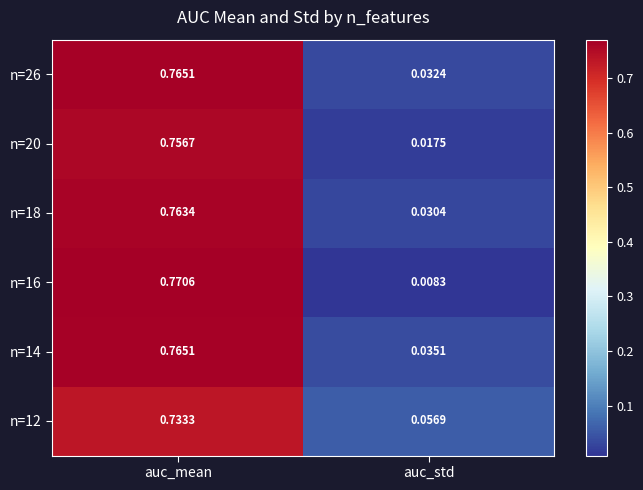

Where is n=16 nearest to the value 0?

auc_std